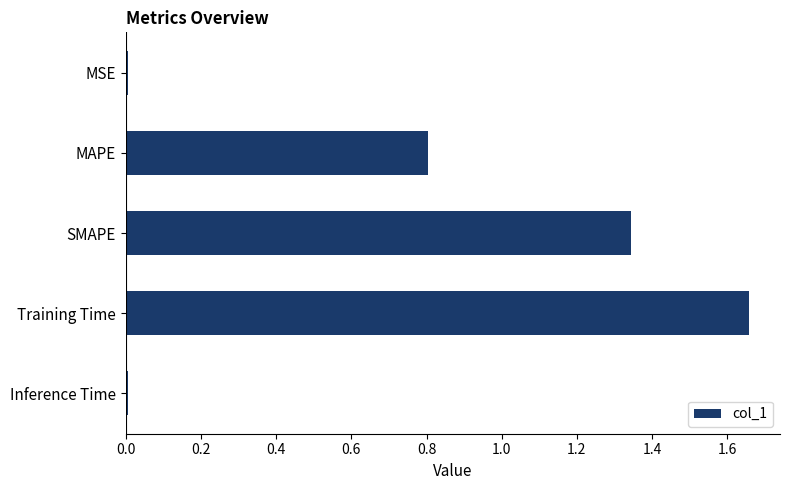

Which has a higher value, Inference Time or MAPE?

MAPE